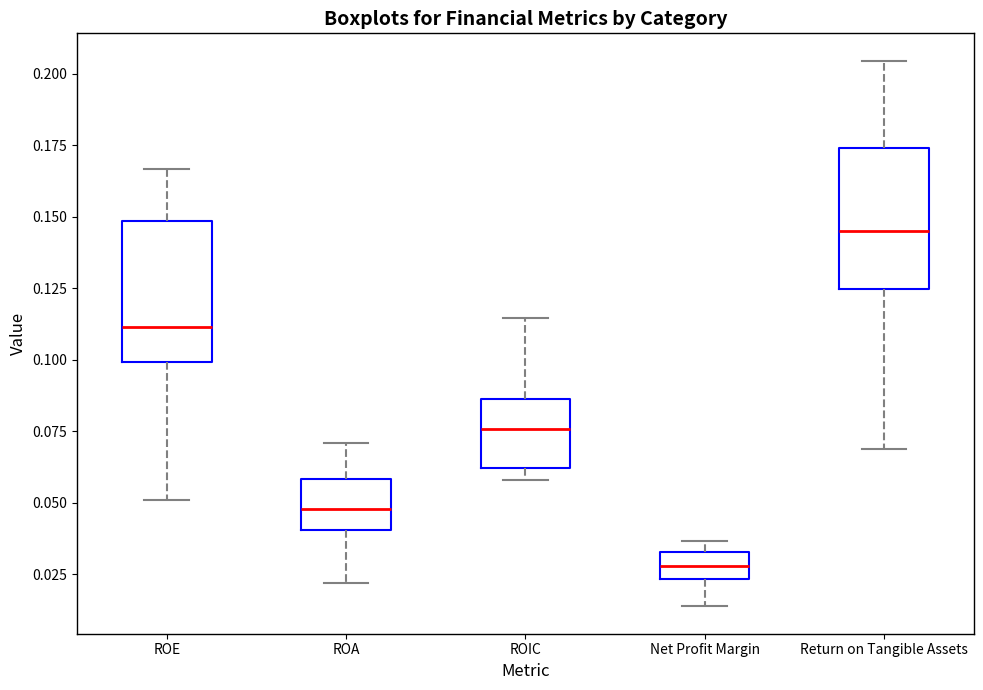

Reading left to right, transcribe this box plot: for each box, give where its median line is, the range the box spans, and where its two whiskers end, as read against the y-axis. The values are not printed on the chart, so give them approximately, as read against the axis.

ROE: median 0.110, box 0.100 to 0.150, whiskers 0.050 to 0.165
ROA: median 0.050, box 0.040 to 0.060, whiskers 0.020 to 0.070
ROIC: median 0.075, box 0.060 to 0.085, whiskers 0.060 (just below the box's lower edge) to 0.115
Net Profit Margin: median 0.030, box 0.025 to 0.035, whiskers 0.015 to 0.035 (just above the box's upper edge)
Return on Tangible Assets: median 0.145, box 0.125 to 0.175, whiskers 0.070 to 0.205